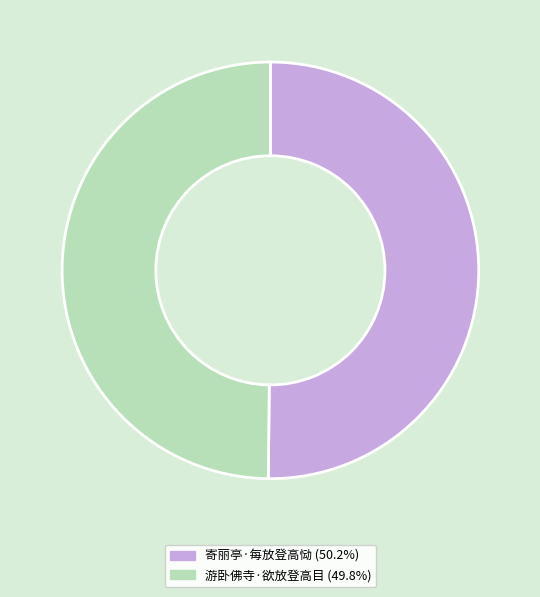

How many slices are in this pie chart?

2